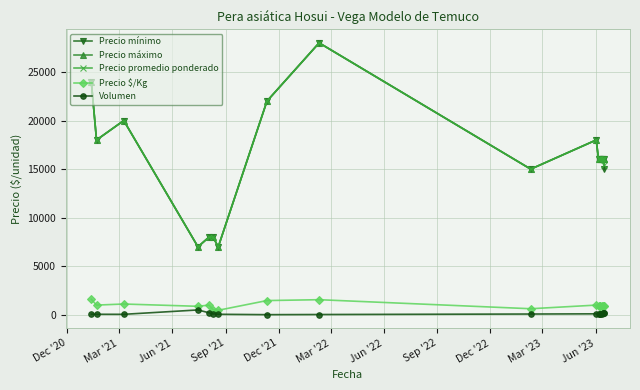

True or false: Precio $/Kg and Precio promedio ponderado intersect in this chart.

False